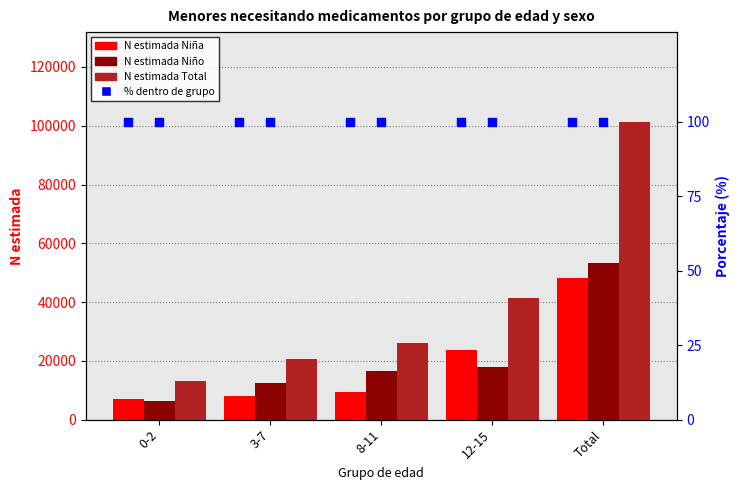

Which series contains the highest Y value?

N estimada Total